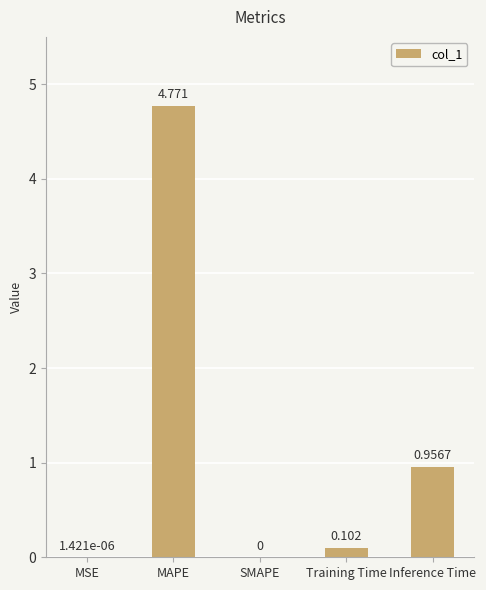

What is the change in value from SMAPE to Training Time?

+0.1